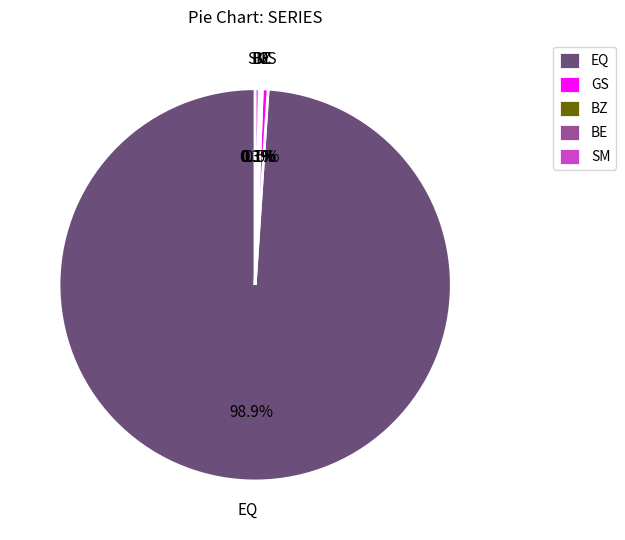

Approximately how many times larger is the value at GS compared to EQ?

0.0